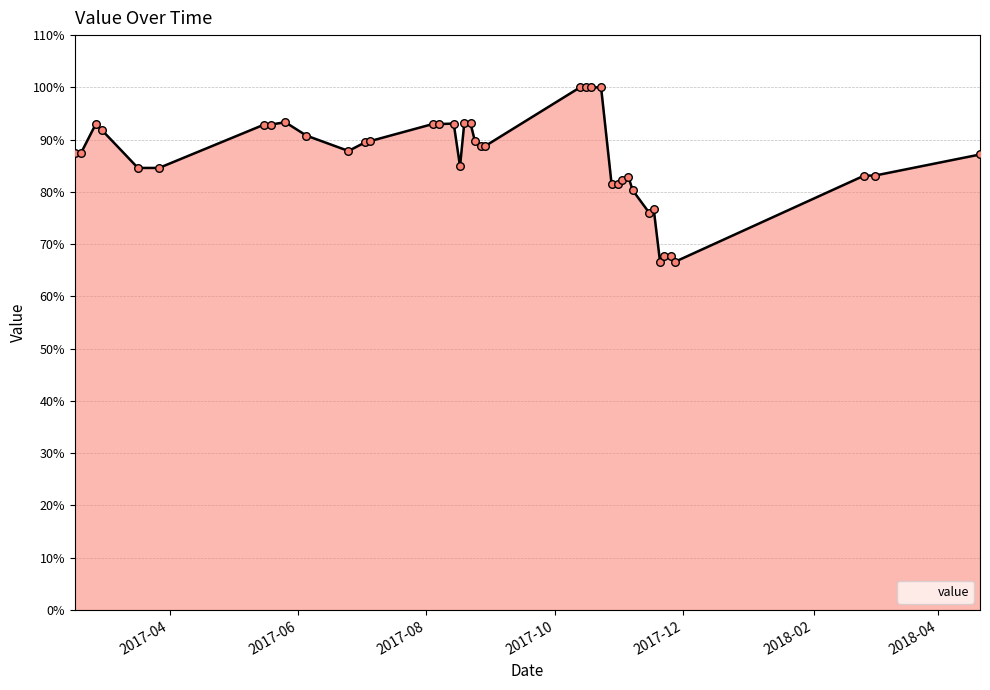

What is the greatest value displayed?

100.0